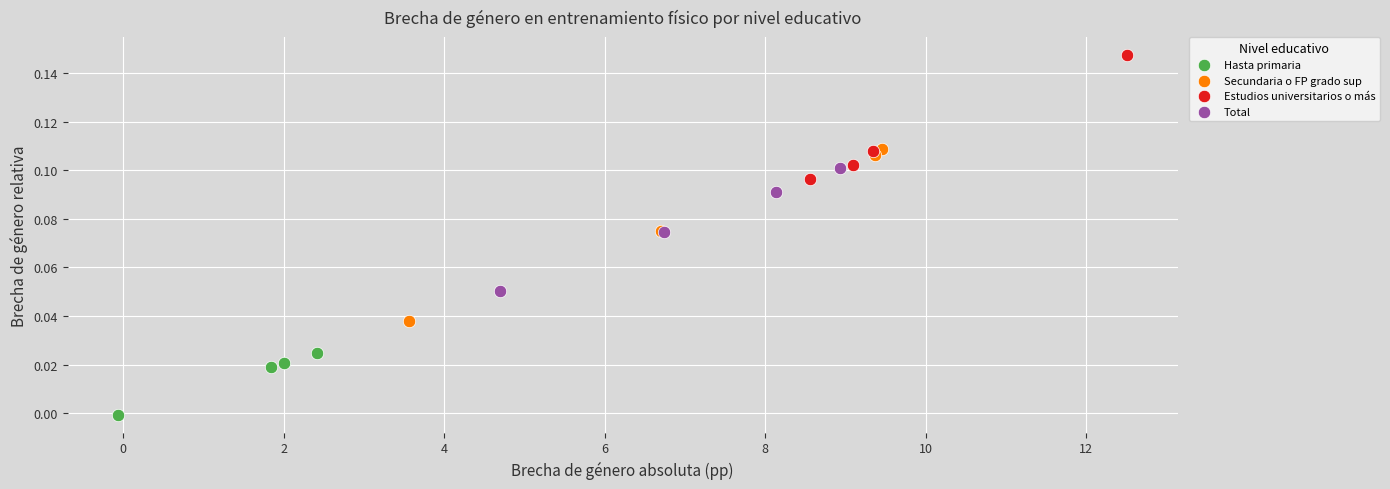

What are all the series names shown in the legend?

Hasta primaria, Secundaria o FP grado sup, Estudios universitarios o más, Total